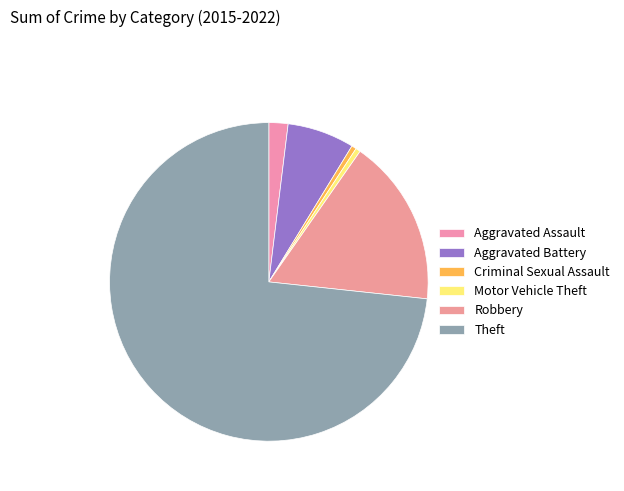

To the nearest percent, what percentage of the pie is Theft?

73%